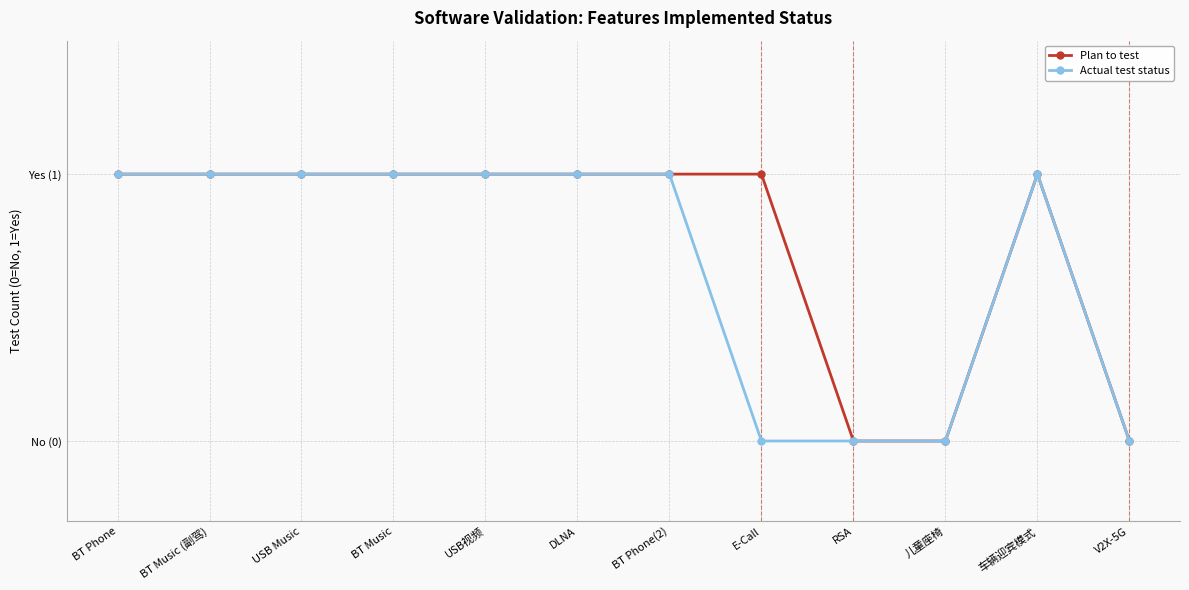

What is the average value of the Actual test status series?

1